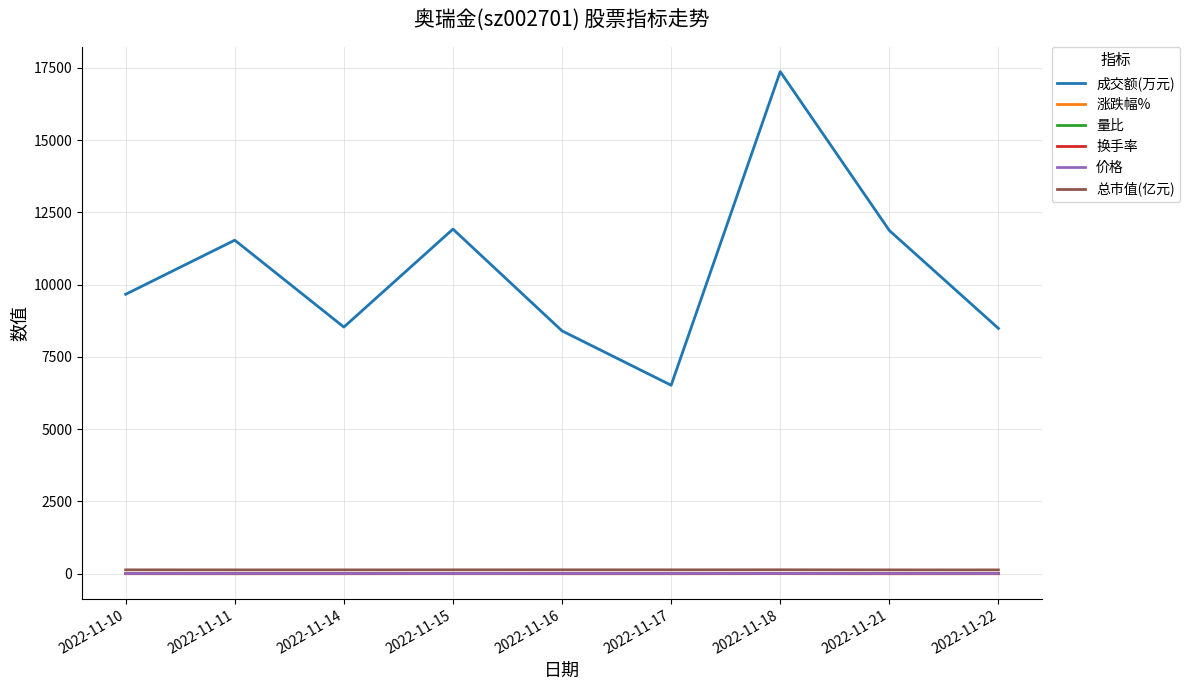

True or false: 换手率 and 成交额(万元) cross at least once.

False